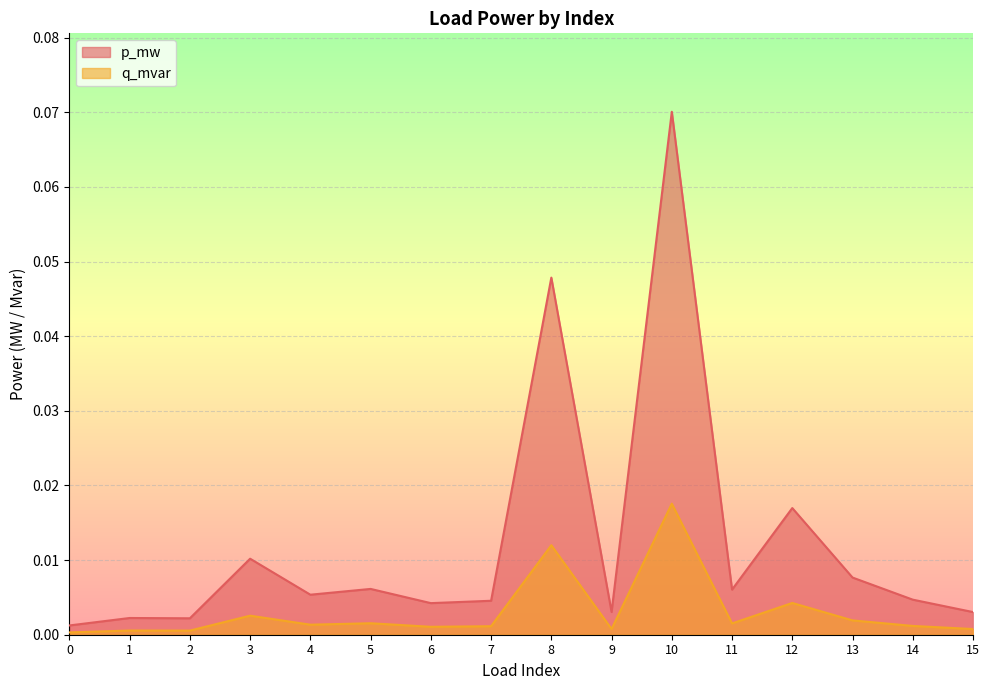

Is the value of q_mvar at 1 greater than the value of p_mw at 6?

No